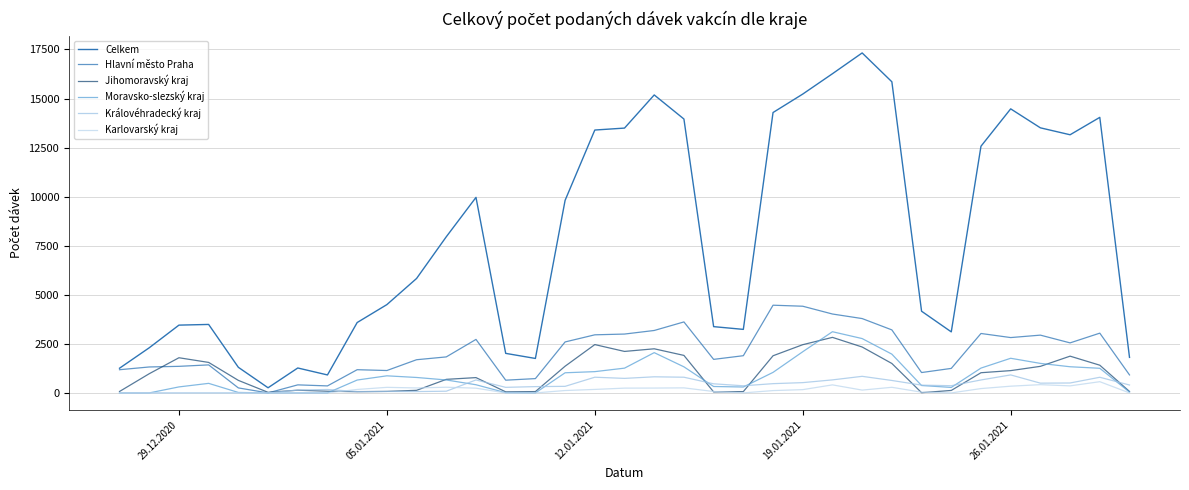

Does the chart display data point markers on the line(s)?

No